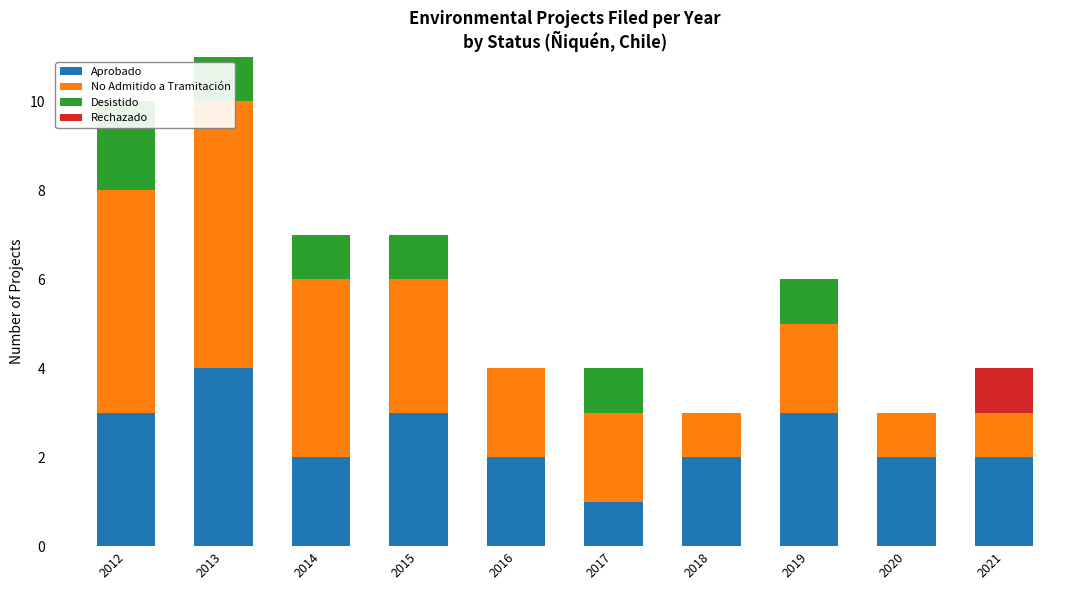

What are all the series names shown in the legend?

Aprobado, No Admitido a Tramitación, Desistido, Rechazado